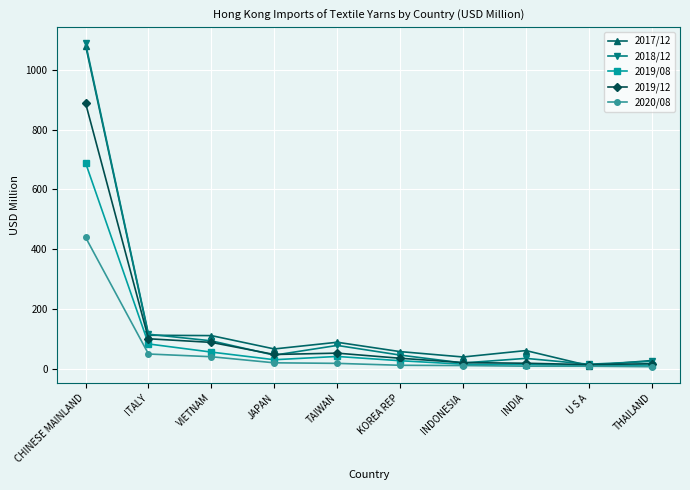

True or false: 2017/12 has a value of 56.9 at KOREA REP.

True